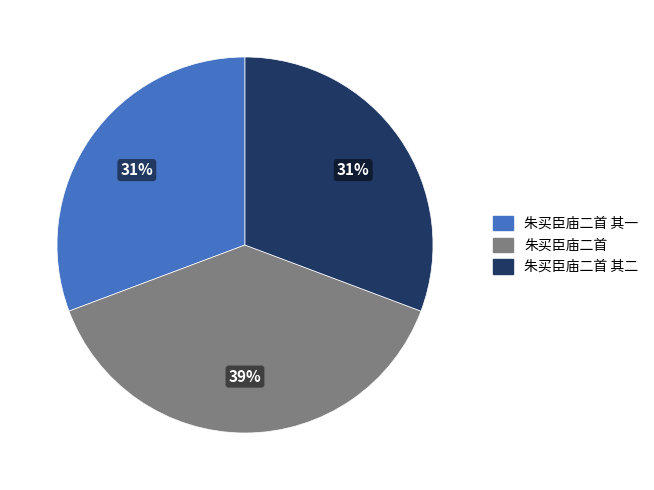

To the nearest percent, what is the difference between the largest and smallest slice percentages?

8%